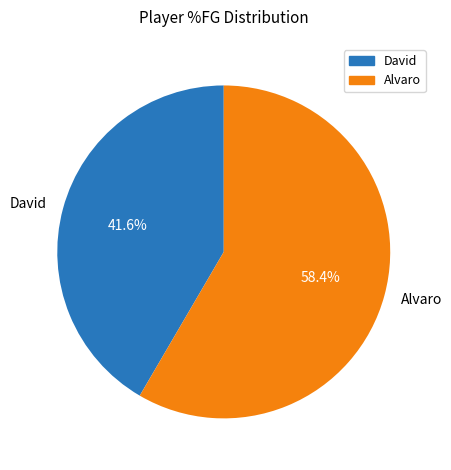

Do David and Alvaro together represent more than half of the pie?

Yes